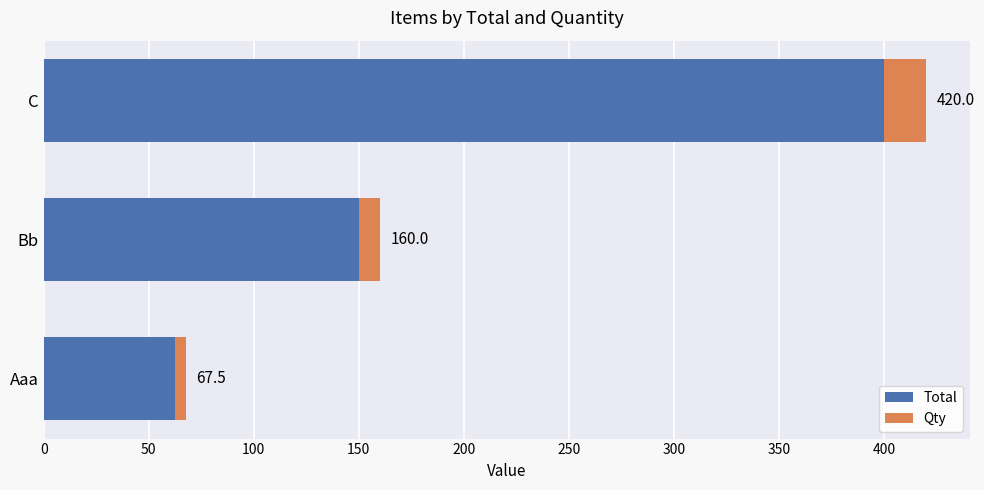

What are all the series names shown in the legend?

Total, Qty